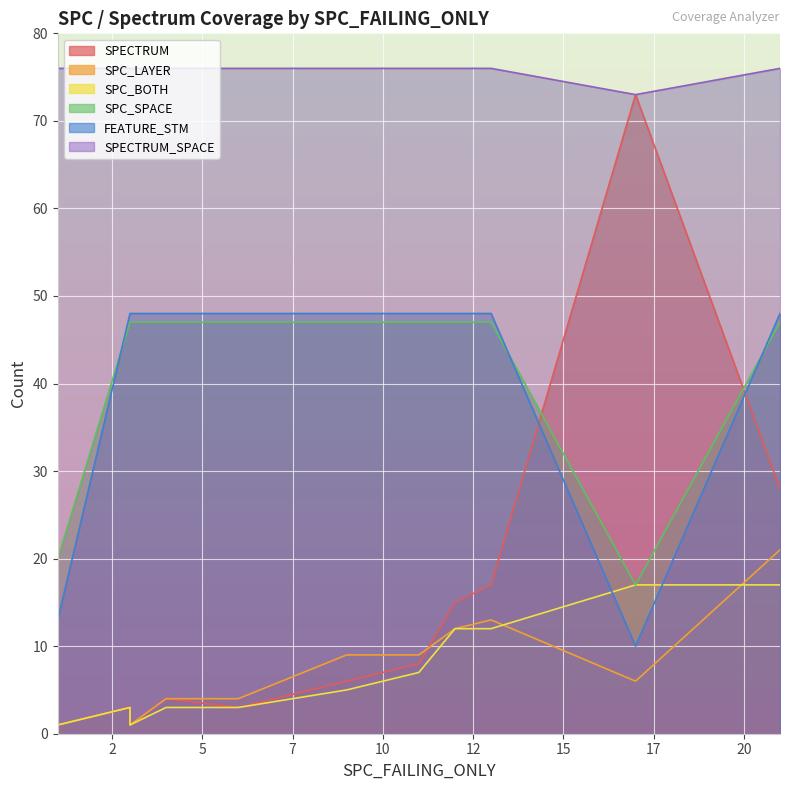

At how many categories does at least one series exceed 38?

11